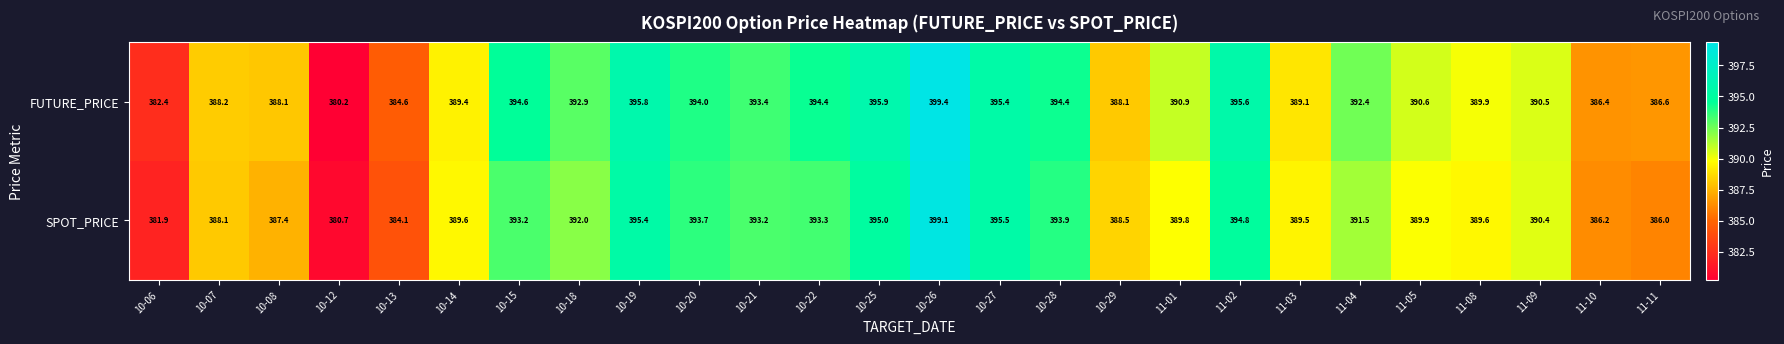

What is the spread (max minus min) of values at 11-05?

0.7